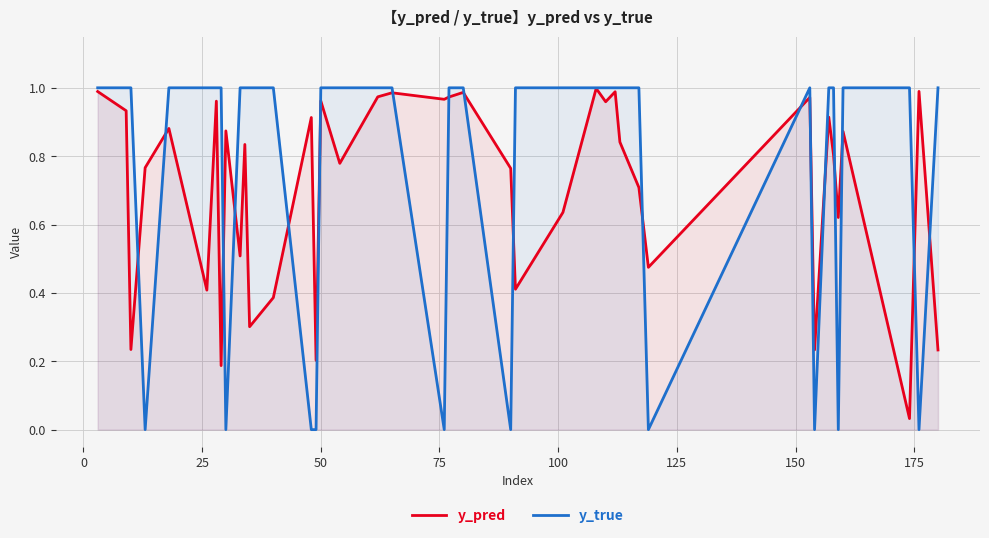

What is the difference between the second highest and minimum values in the y_pred series?

1.0